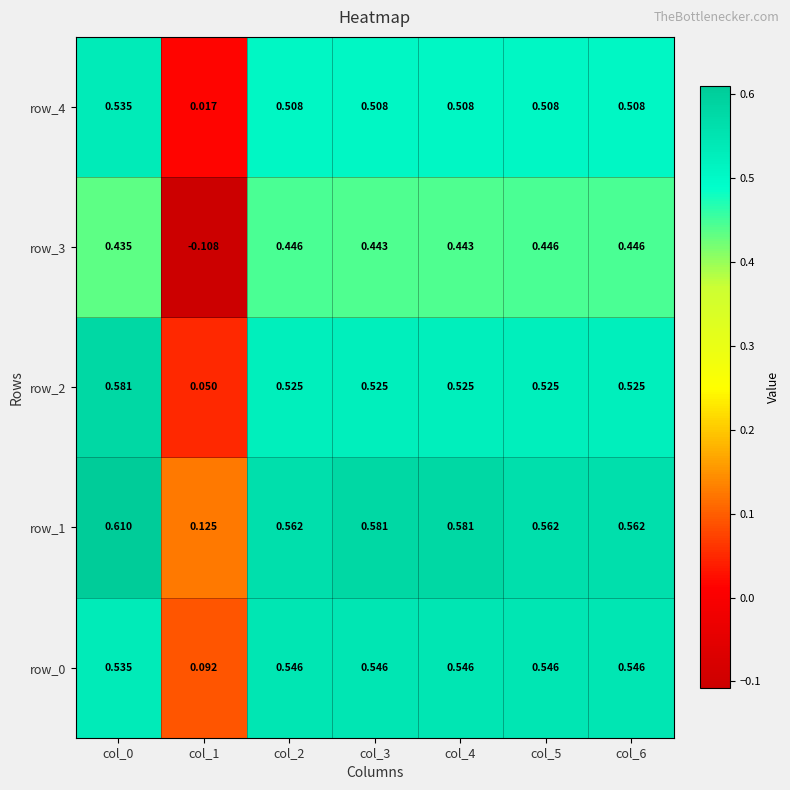

Is the value of row_0 at col_0 greater than the value of row_4 at col_4?

Yes